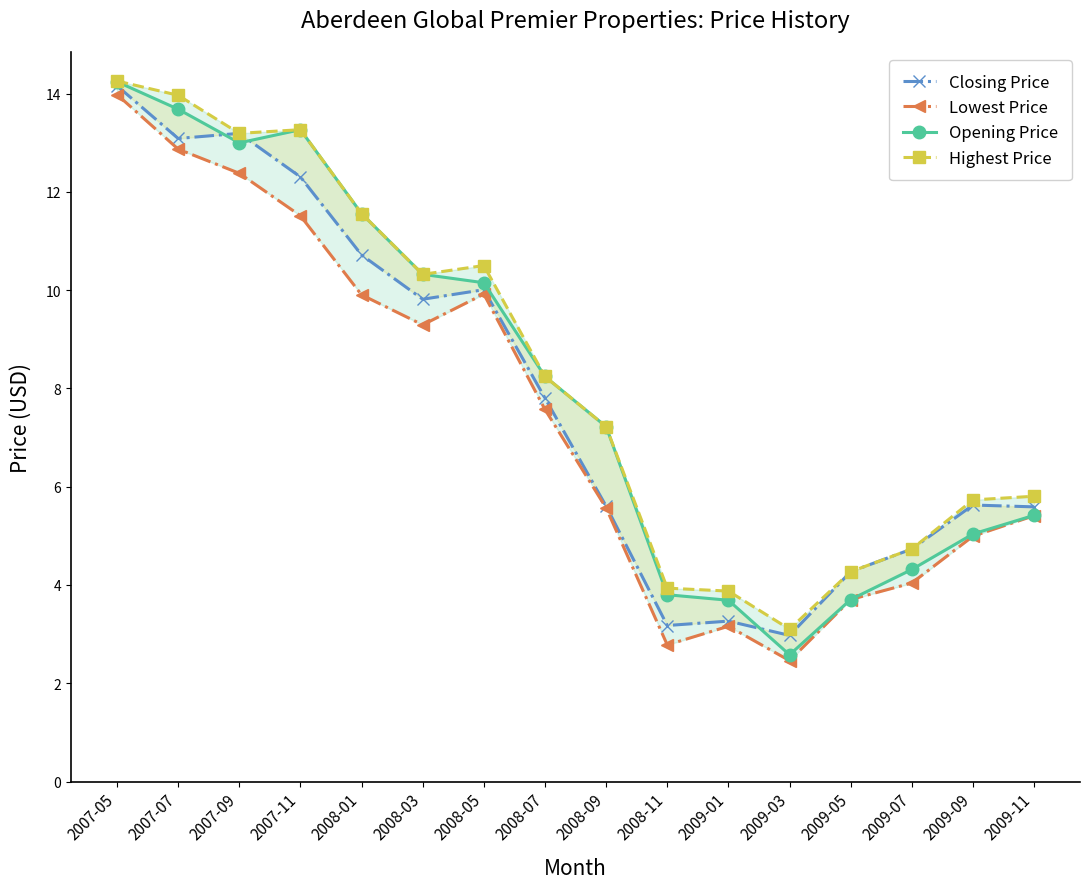

True or false: Lowest Price and Highest Price cross at least once.

False